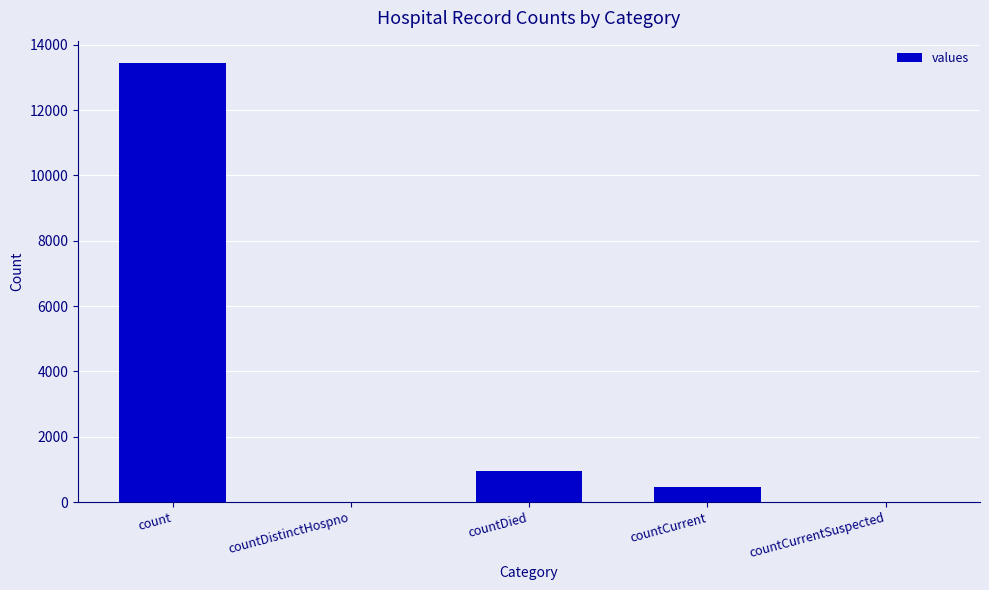

The value at count is 13450. True or false?

True